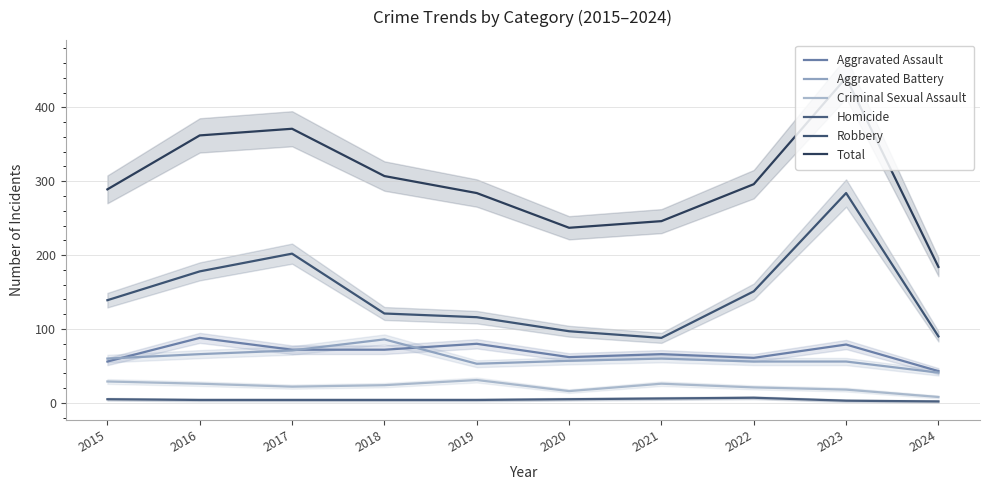

The value of Aggravated Battery at 2022 is 31. True or false?

False